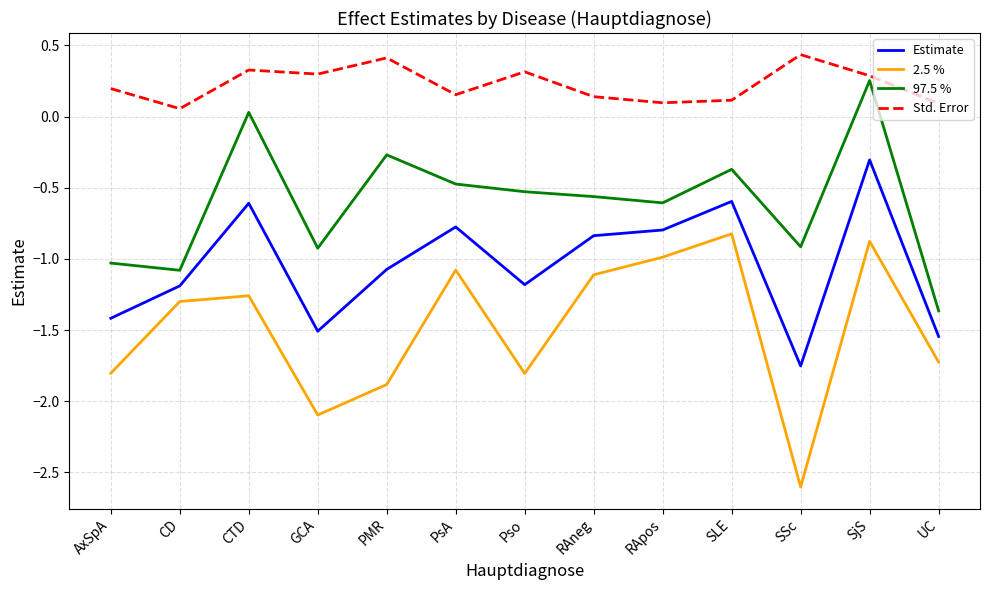

What is the smallest value displayed?

-2.6